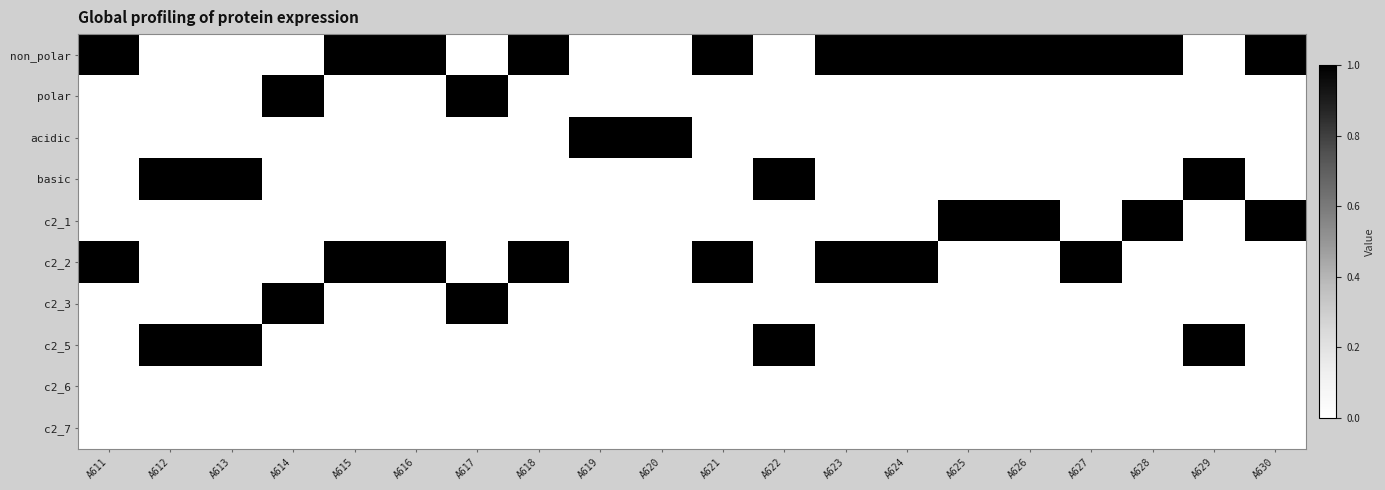

Count the number of data series in this chart.

10